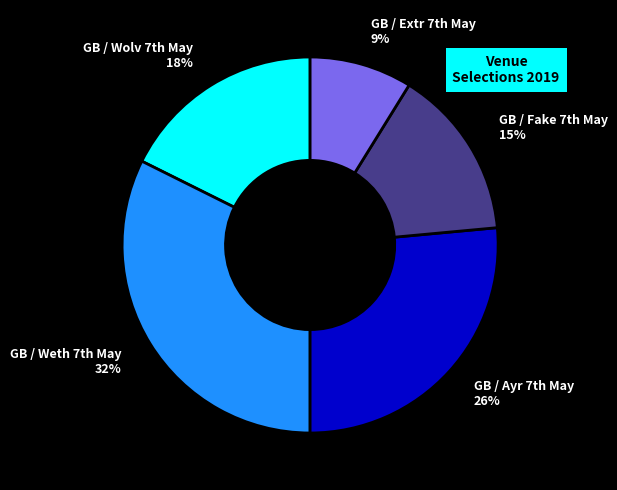

How many segments does this pie chart have?

5